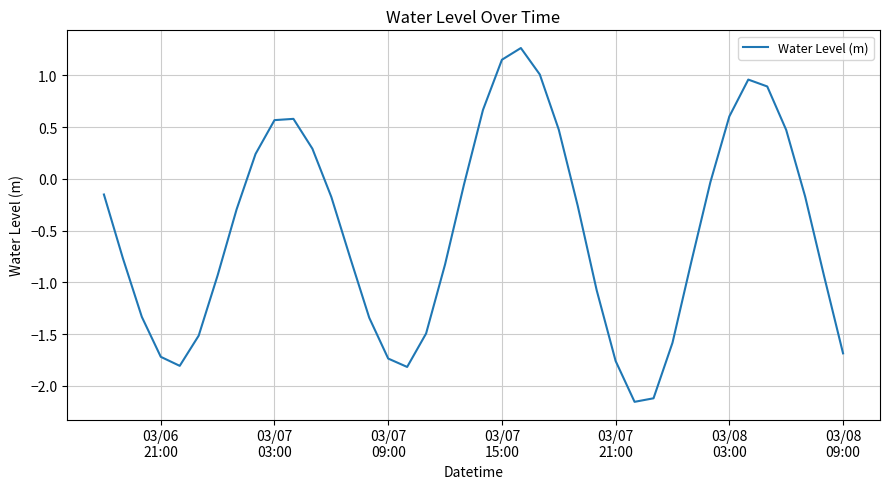

What is the greatest value displayed?

1.3